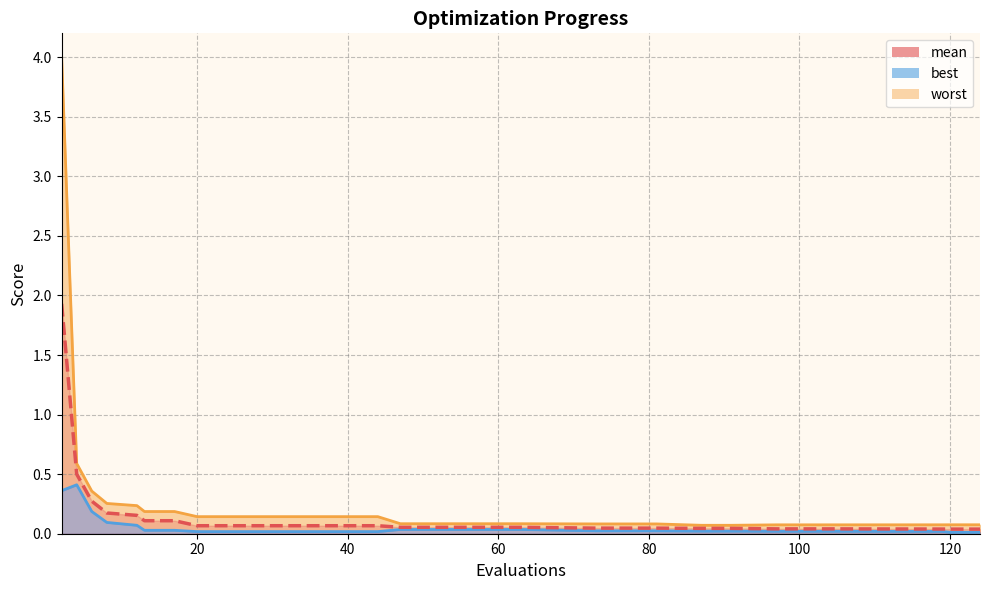

What is the total value across all series at 73?

0.2